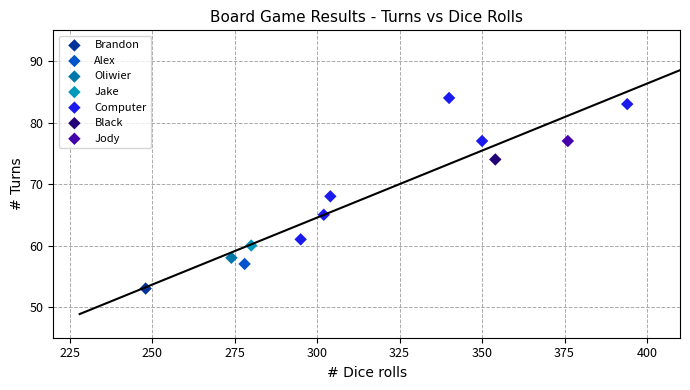

What are all the series names shown in the legend?

Brandon, Alex, Oliwier, Jake, Computer, Black, Jody